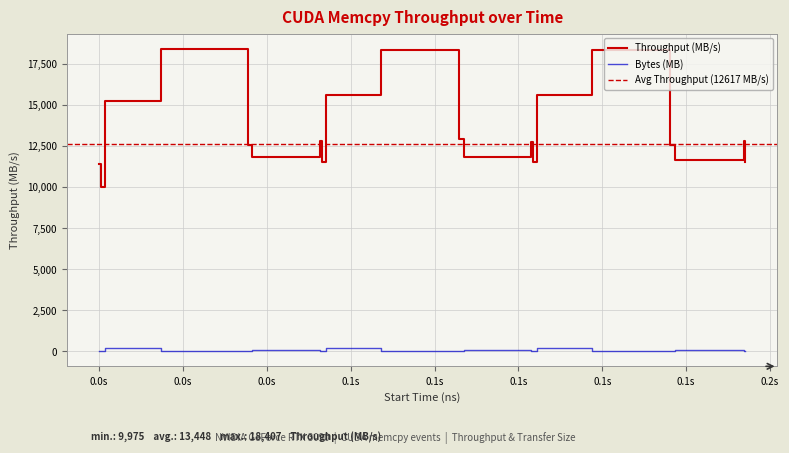

Reading left to right, list all the values displayed in this chart.

Throughput (MB/s): 11393.8	9975.1	15208.5	18407.2	12532.6	11817.5	12781.1	11494.5	15619.6	18350.6	12910.1	11817.5	12730.8	11494.5	15619.6	18345.9	12545.2	11611.9	12812.5	11485.1
Bytes (MB): 3.1	9.4	205.5	4.7	12.6	102.8	3.1	9.4	205.5	4.7	12.6	102.8	3.1	9.4	205.5	4.7	12.6	102.8	3.1	9.4